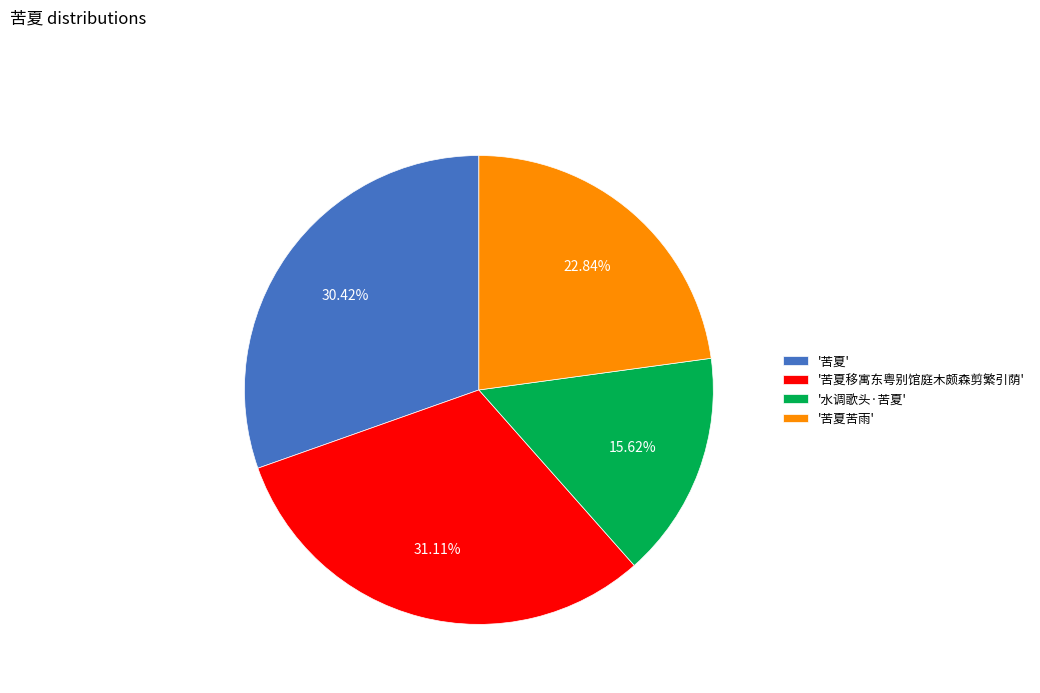

Is the sum of '苦夏移寓东粤别馆庭木颇森剪繁引荫' and '苦夏苦雨' greater than half?

Yes